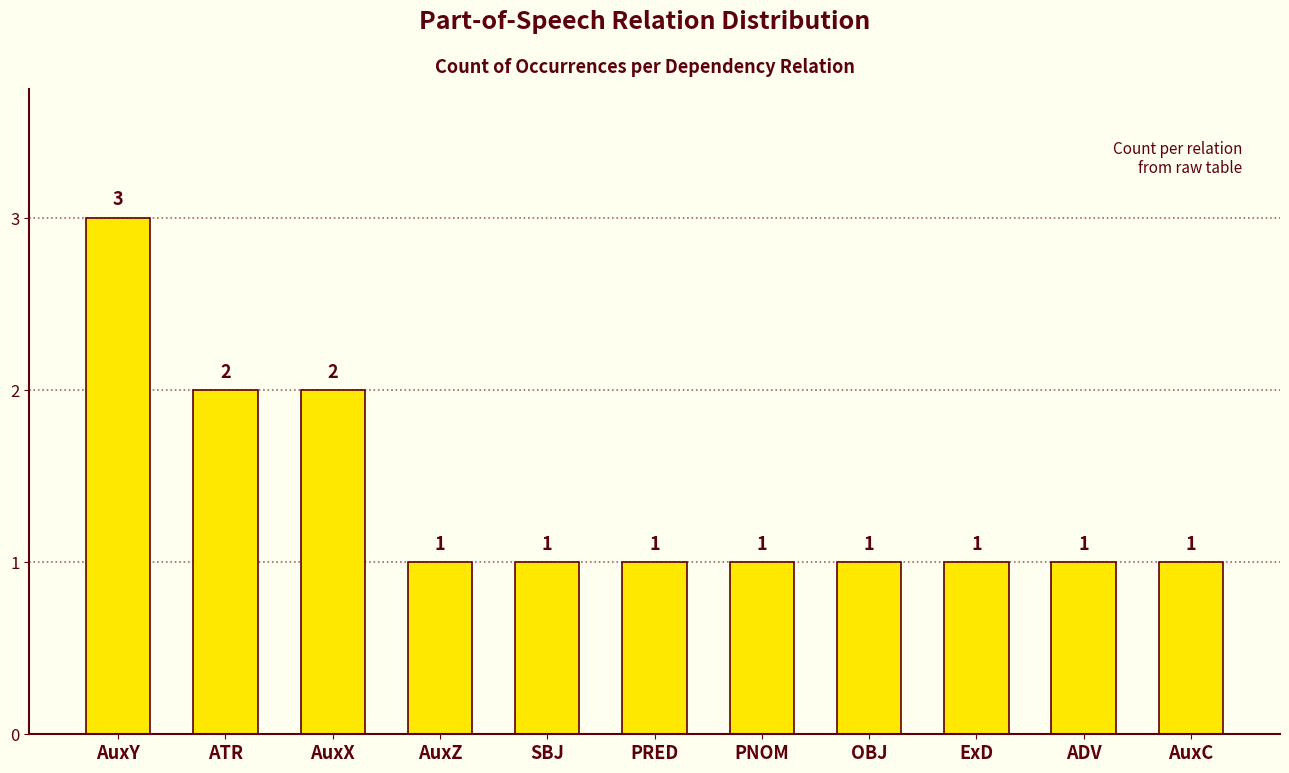

Are the bars horizontal?

No